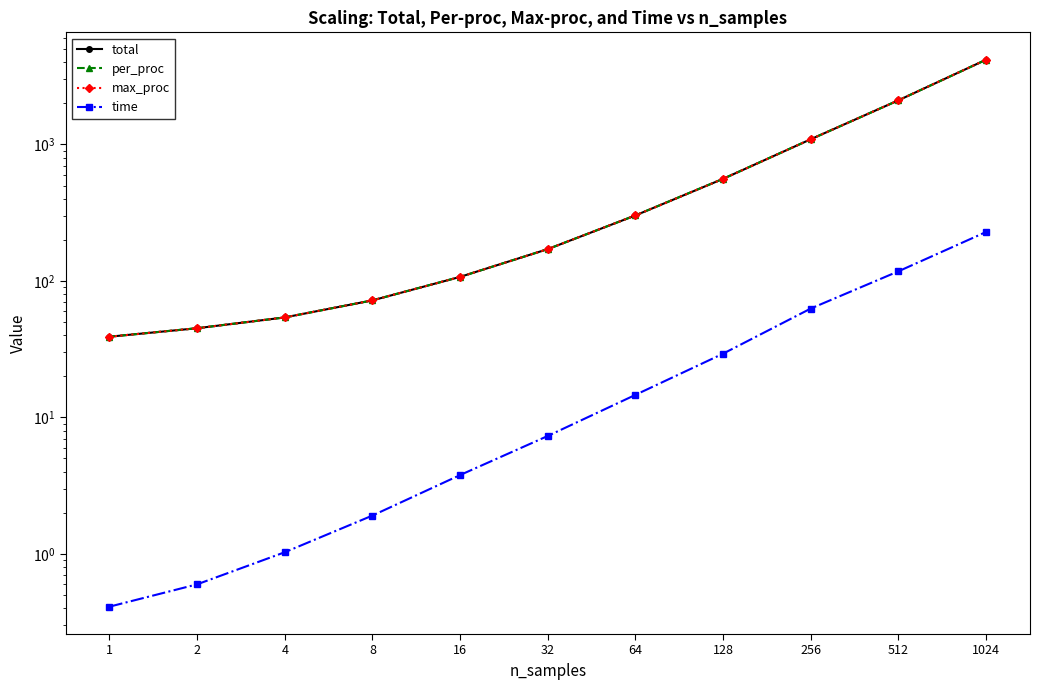

True or false: time and max_proc intersect in this chart.

False